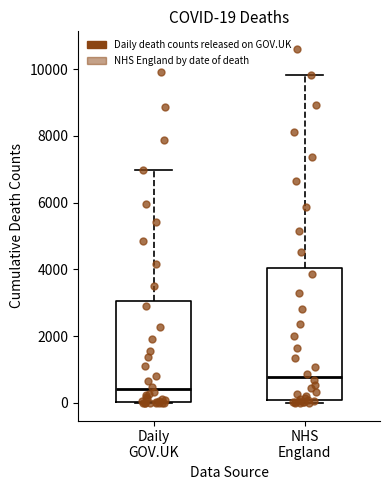

Comparing the boxes themselves (not the whiskers), which one is the tallest?

NHS England